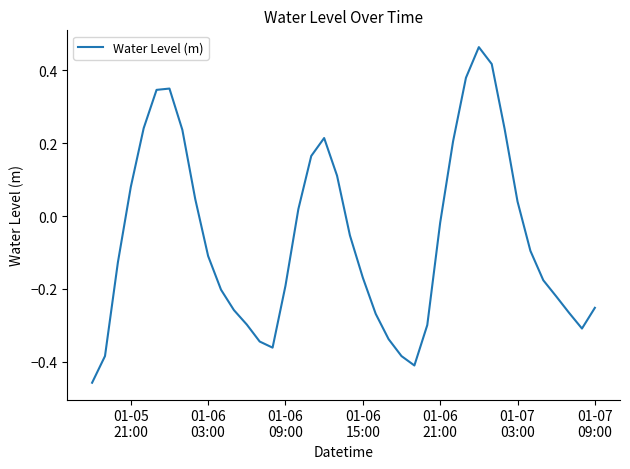

What is the difference between the maximum and minimum values?

0.9